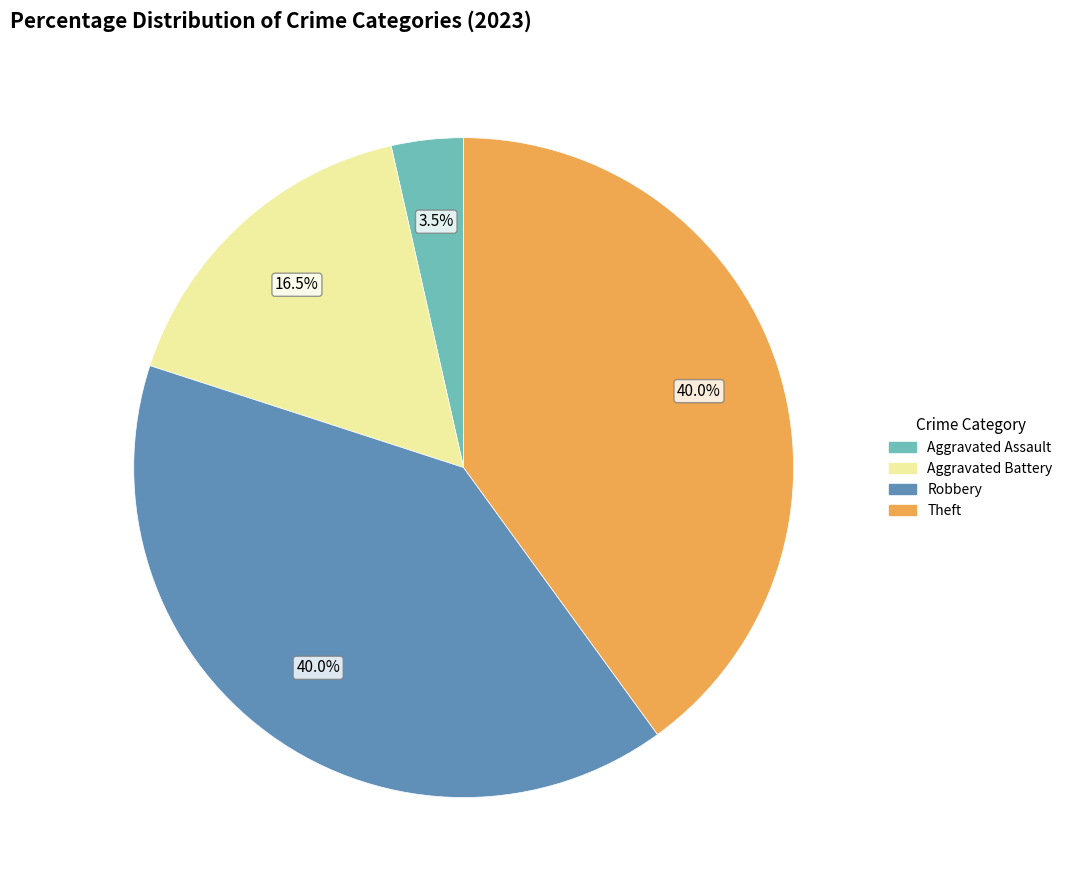

Approximately how many times larger is the value at Theft compared to Aggravated Battery?

2.4